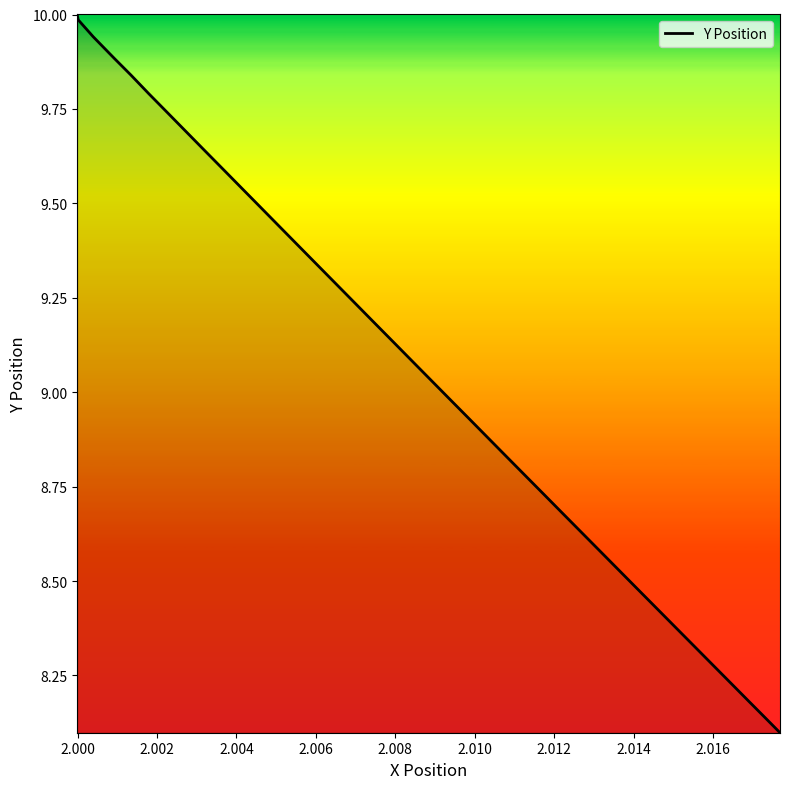

True or false: there are more than 1 points higher than both neighbors.

False